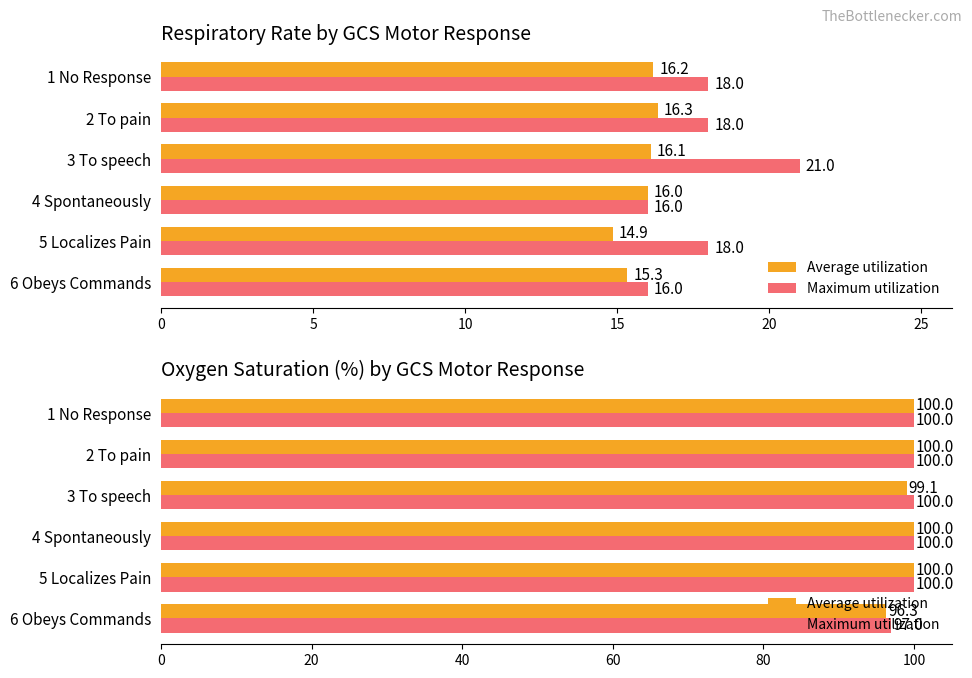

How many values in the Maximum utilization series are below 100?

1